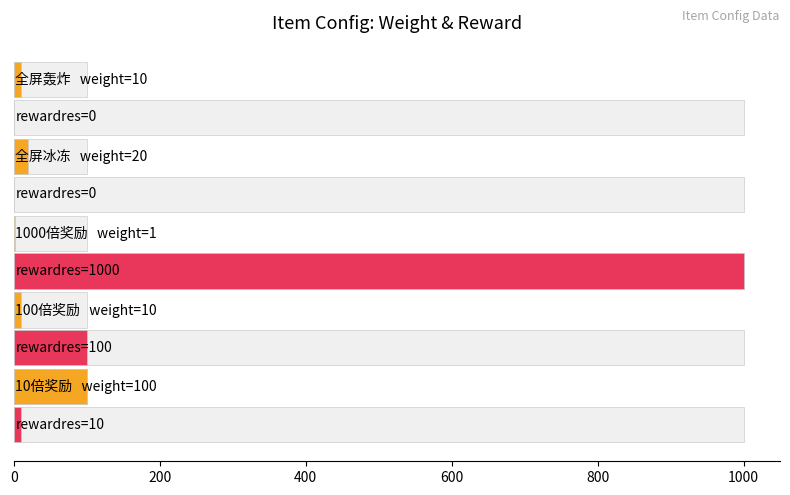

How many bars are there in total?

5